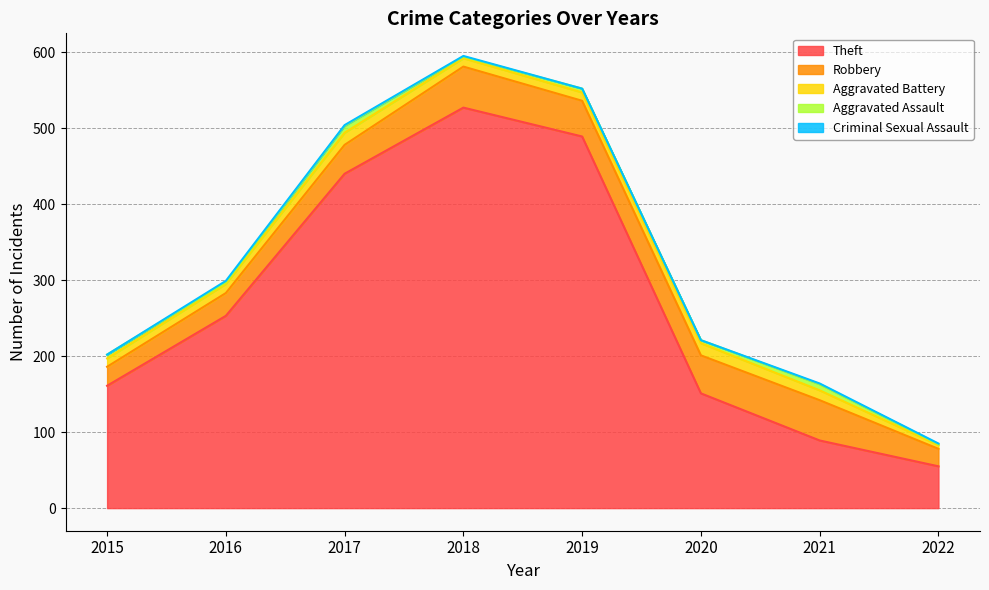

At which category is the sum across all series the highest?

2018